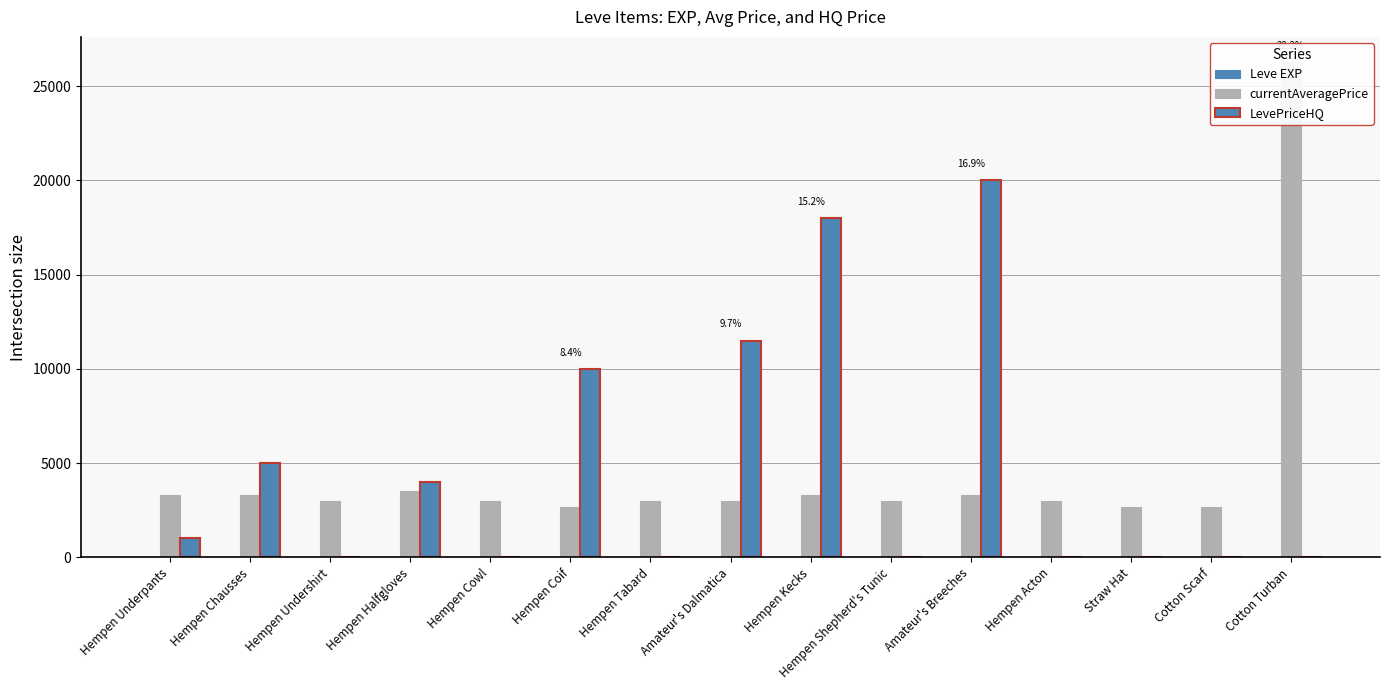

What is the total value across all series at Hempen Tabard?

3005